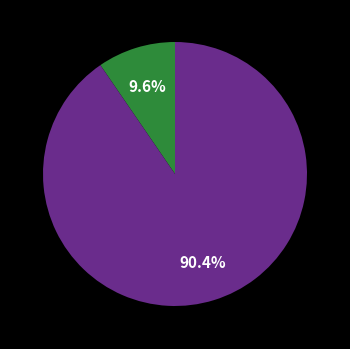

Is there a majority slice in this chart?

Yes